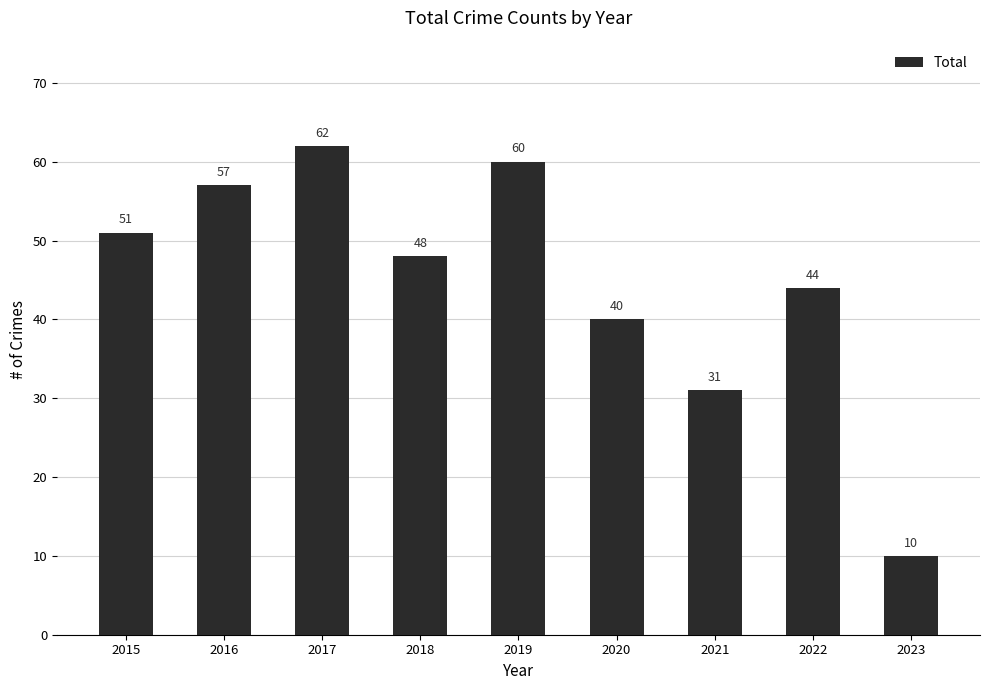

Read the value at 2016.

57